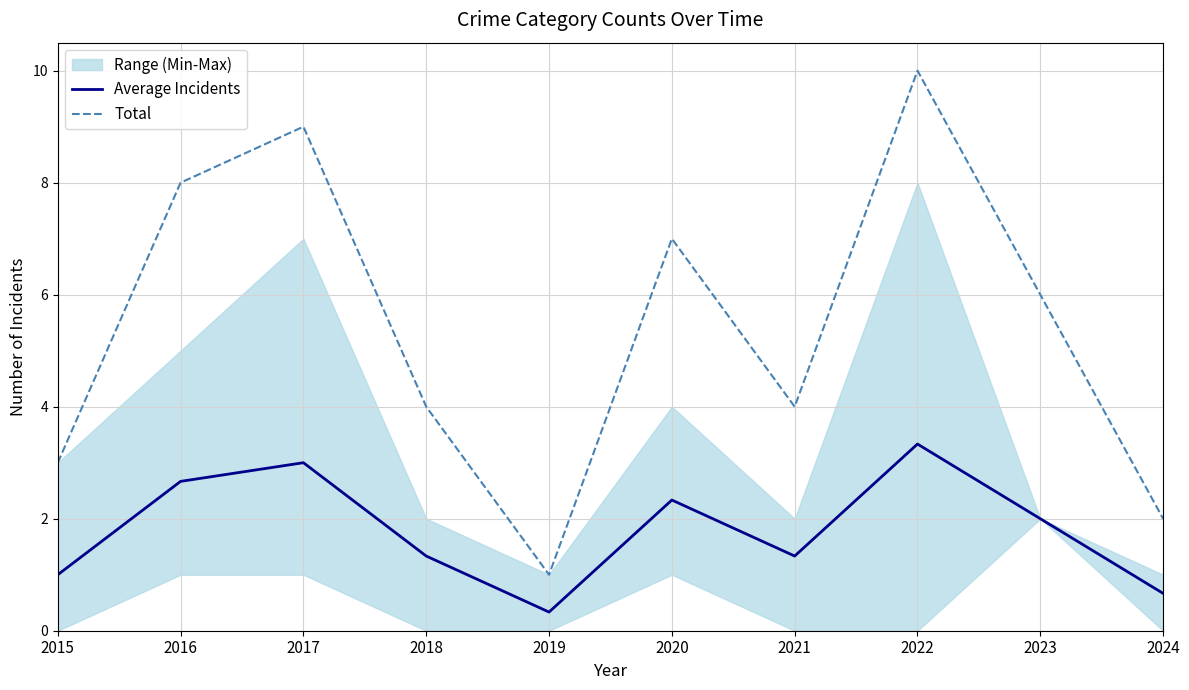

True or false: Average Incidents and Total cross at least once.

False